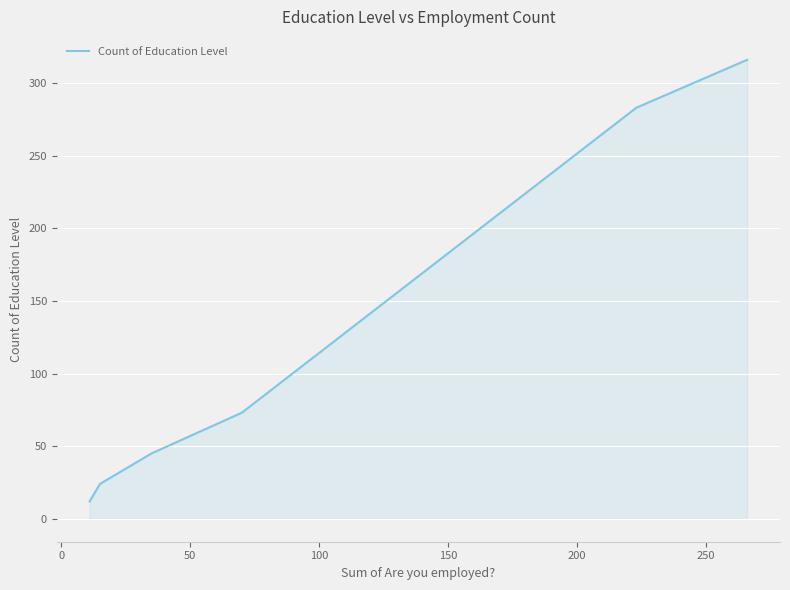

True or false: there are more than 0 points higher than both neighbors.

False